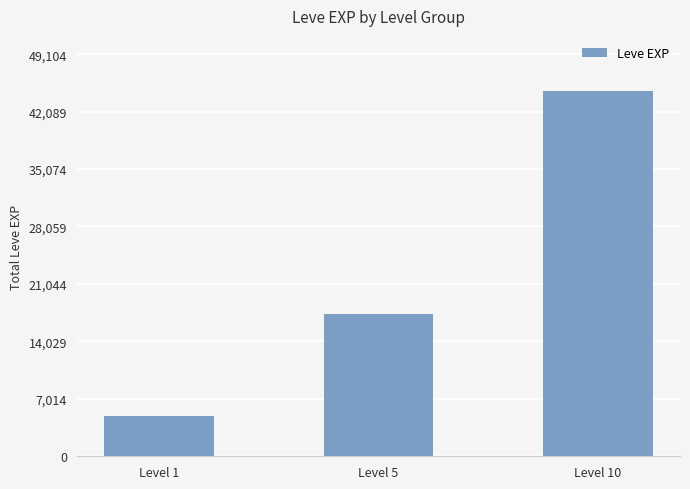

The value at Level 5 is 6652. True or false?

False